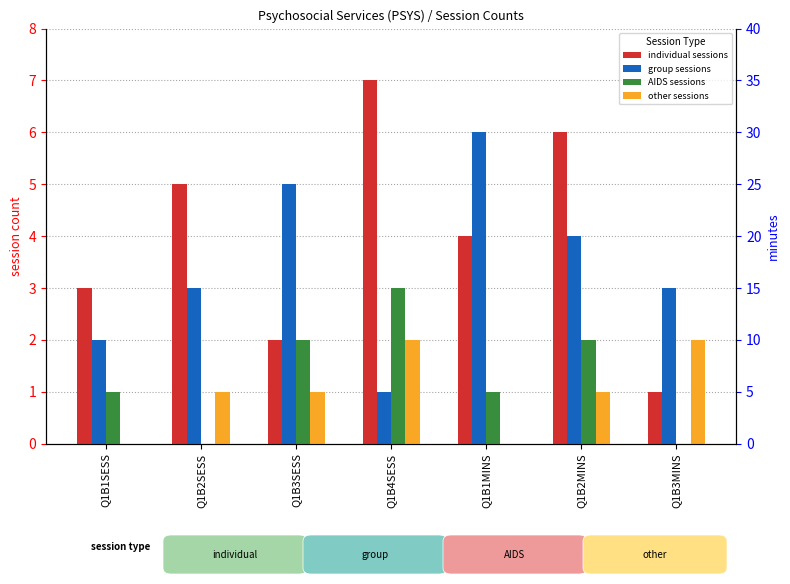

How many bars are there in total?

28